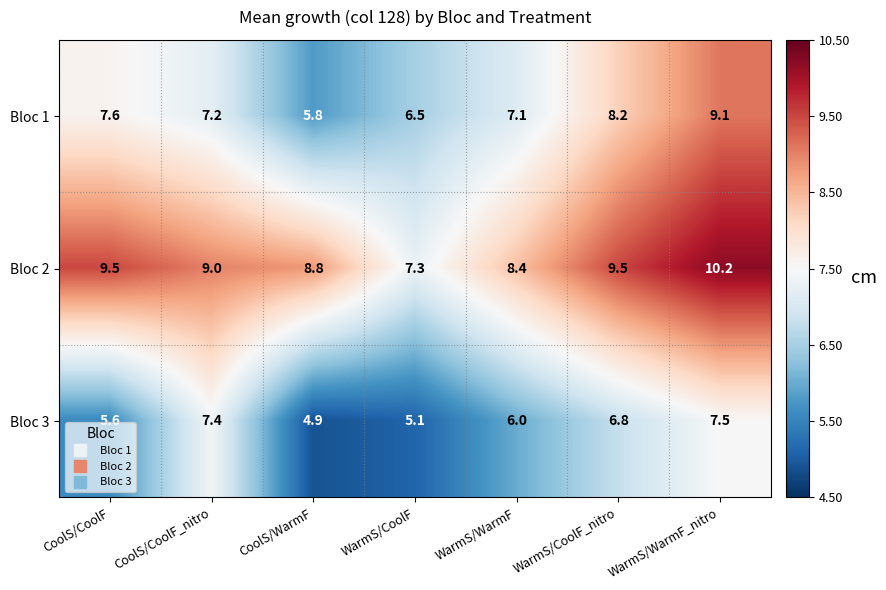

What is the average value of the Bloc 3 series?

6.2